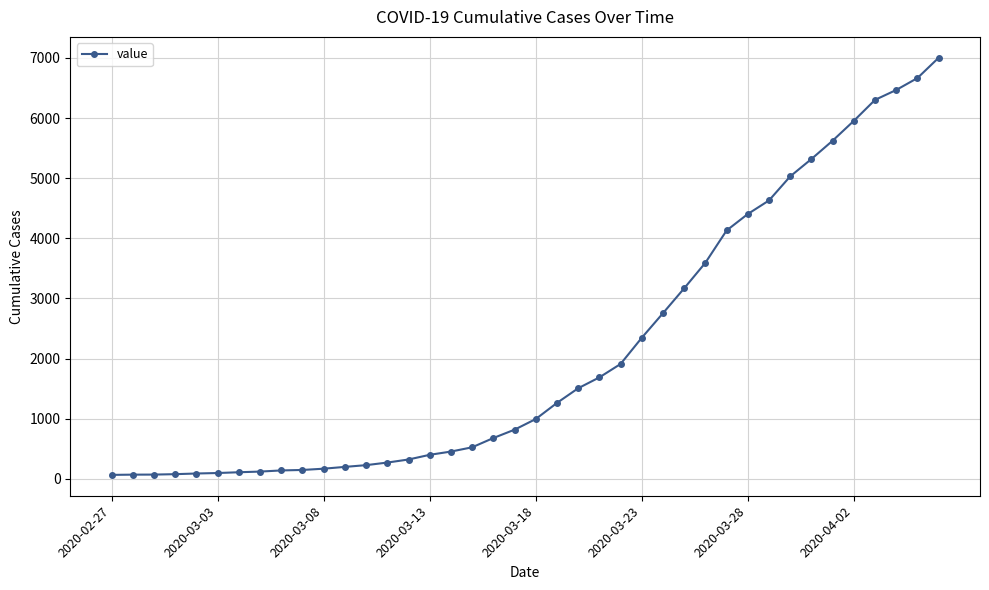

What is the greatest value displayed?

7004